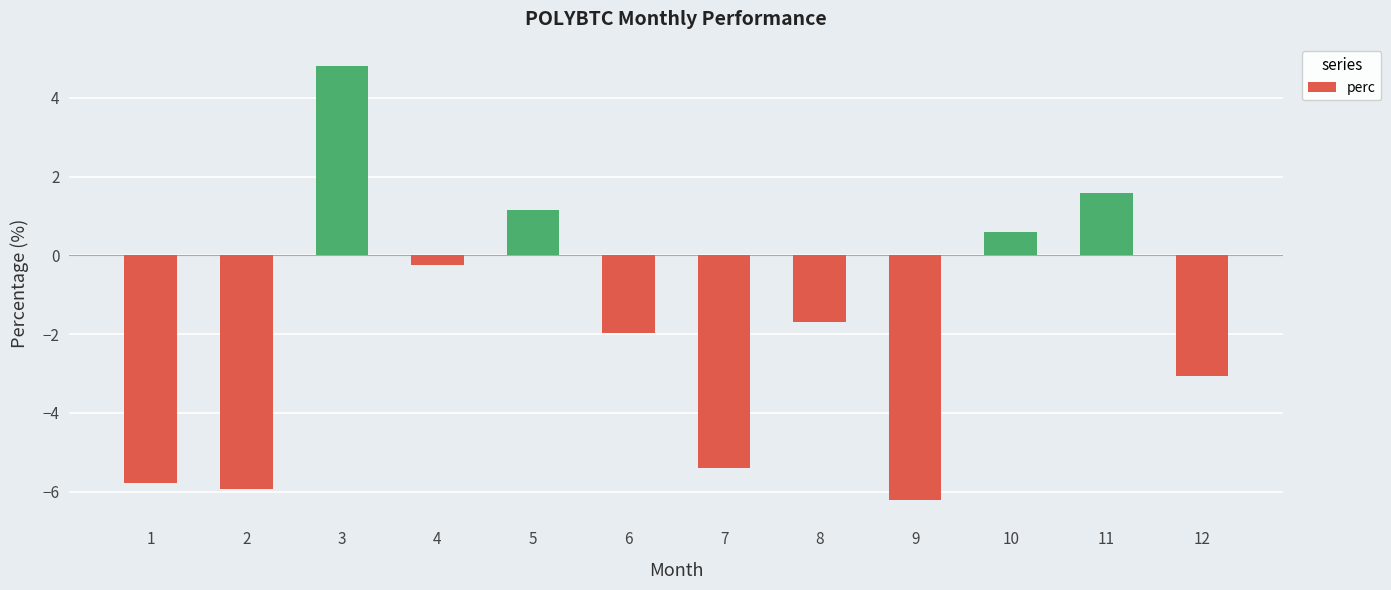

What value does the data have at 7?

-5.4